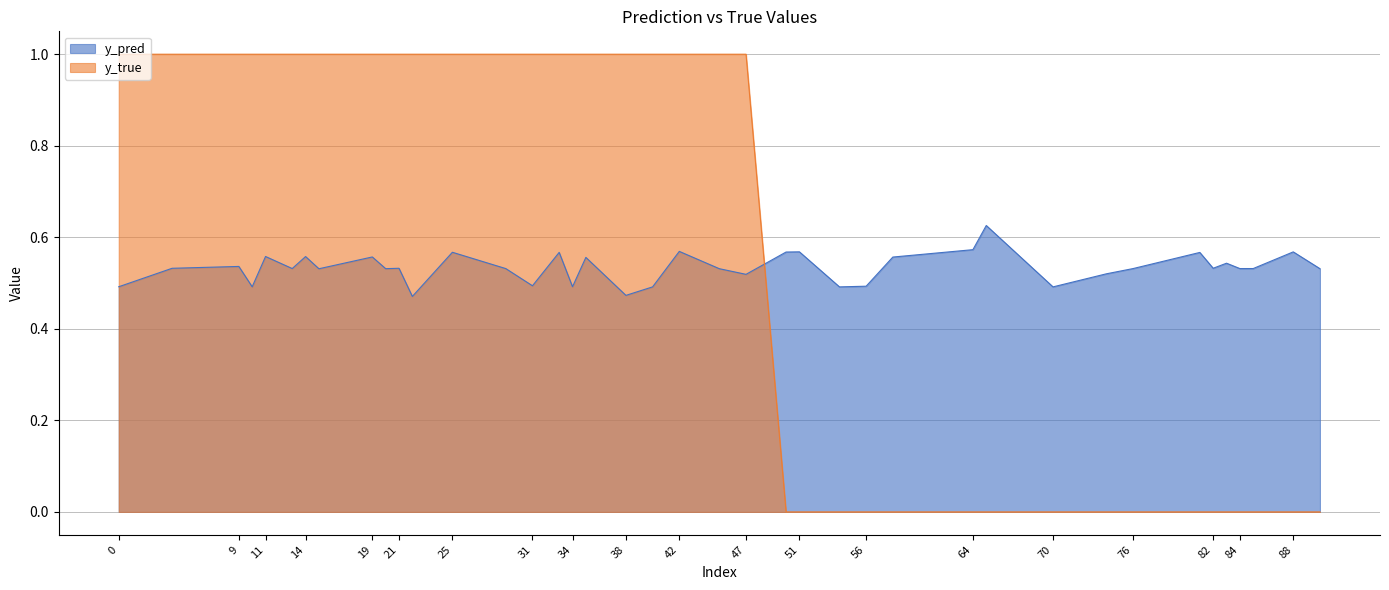

Which has a higher value, 9 or 83?

83